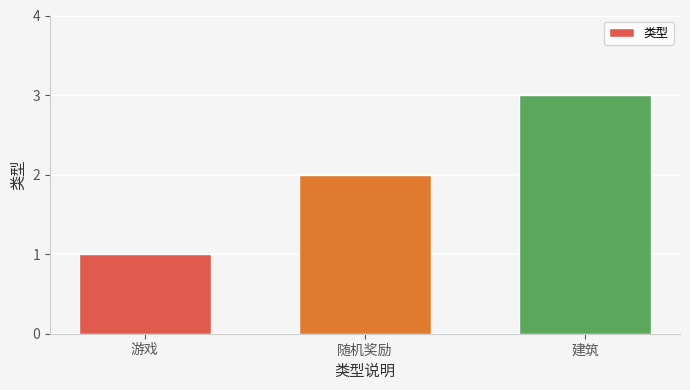

How many data points are less than 2?

1